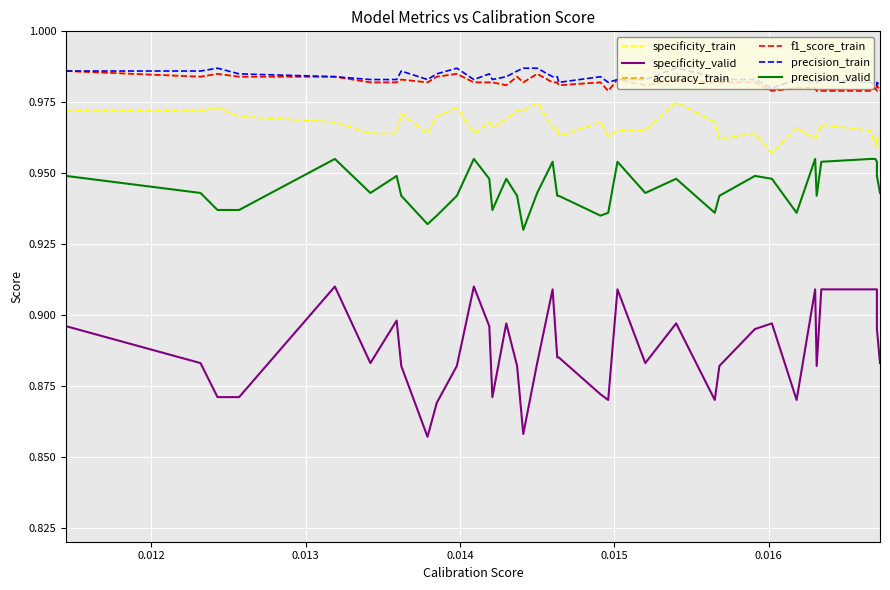

How many lines are shown in the chart?

6